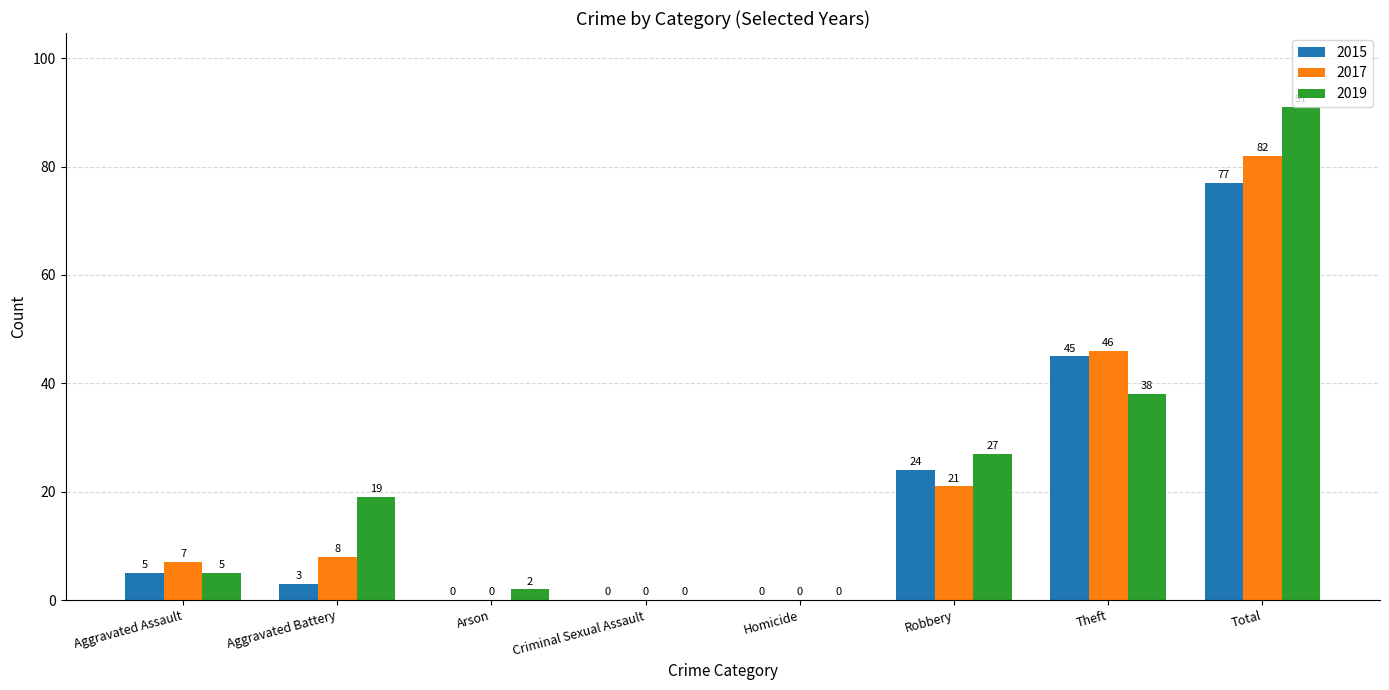

What is the average value of the 2015 series?

19